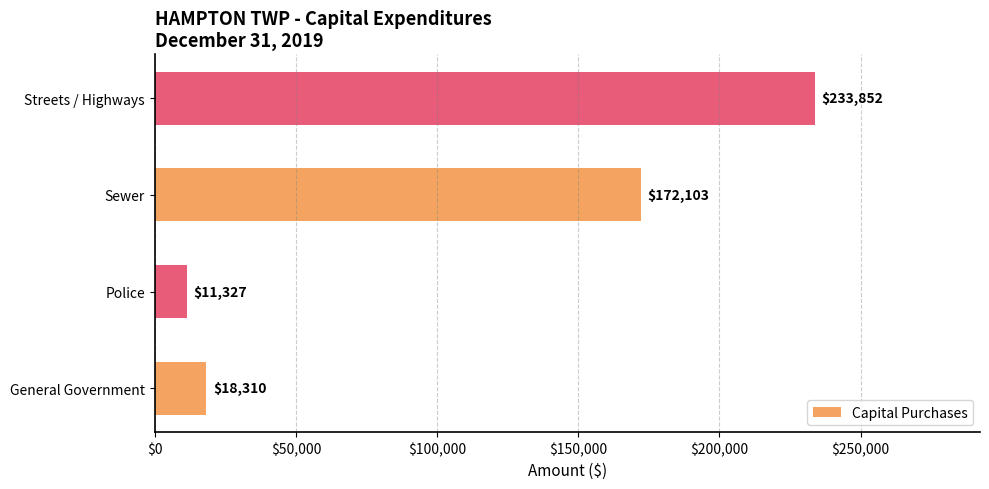

Approximately how many times larger is the value at General Government compared to Police?

1.6